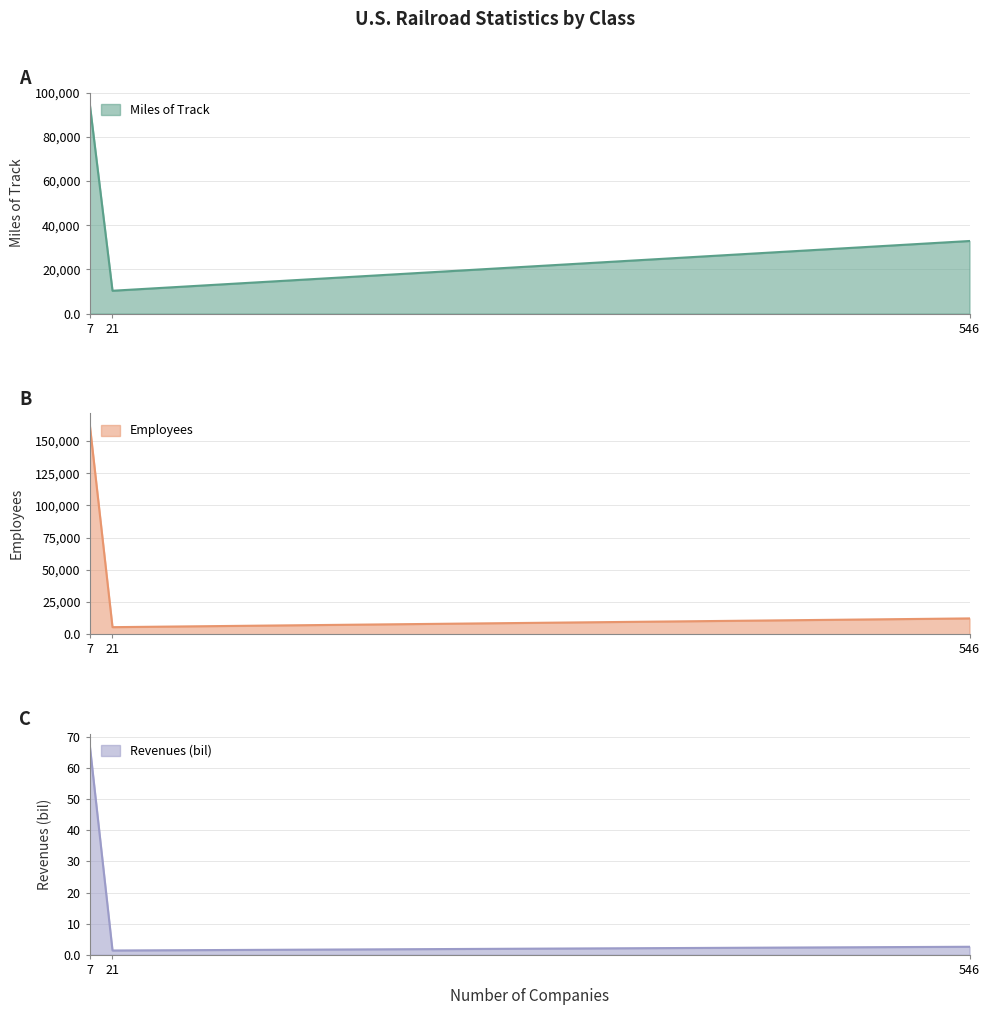

What is the highest value of the Miles of Track series?

95264